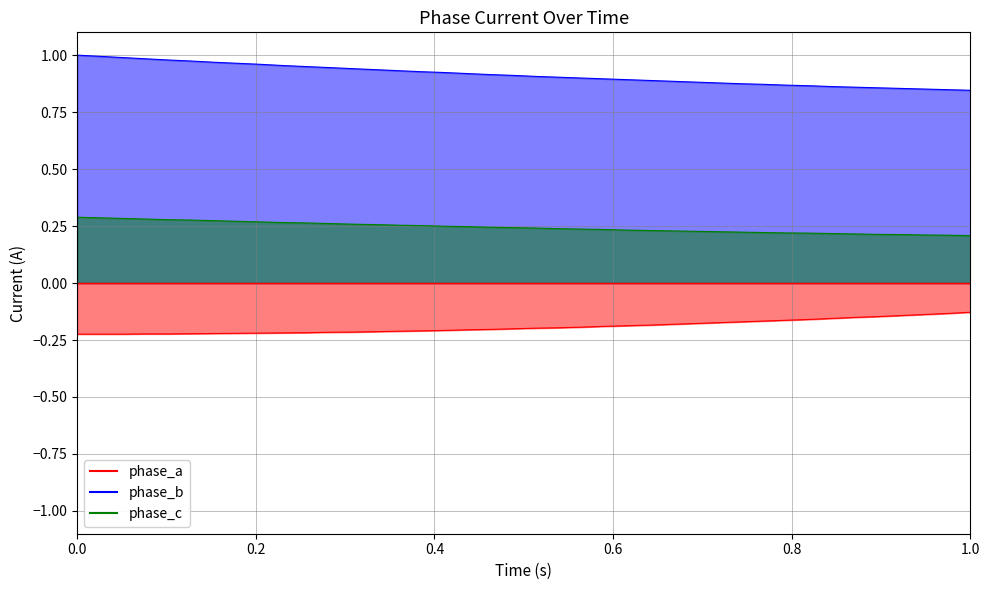

Reading right to left, list all the values displayed in this chart.

q5: 0.8	0.8	0.9	0.9	0.9	0.9	0.9	0.9	0.9	0.9	0.9	0.9	0.9	0.9	0.9	0.9	0.9	0.9	0.9	0.9	0.9	0.9	0.9	0.9	0.9	0.9	0.9	0.9	0.9	0.9	1.0	1.0	1.0	1.0	1.0	1.0	1.0	1.0	1.0	1.0
q2: 0.2	0.2	0.2	0.2	0.2	0.2	0.2	0.2	0.2	0.2	0.2	0.2	0.2	0.2	0.2	0.2	0.2	0.2	0.2	0.2	0.2	0.2	0.2	0.2	0.3	0.3	0.3	0.3	0.3	0.3	0.3	0.3	0.3	0.3	0.3	0.3	0.3	0.3	0.3	0.3
q1: -0.1	-0.1	-0.1	-0.1	-0.1	-0.2	-0.2	-0.2	-0.2	-0.2	-0.2	-0.2	-0.2	-0.2	-0.2	-0.2	-0.2	-0.2	-0.2	-0.2	-0.2	-0.2	-0.2	-0.2	-0.2	-0.2	-0.2	-0.2	-0.2	-0.2	-0.2	-0.2	-0.2	-0.2	-0.2	-0.2	-0.2	-0.2	-0.2	-0.2